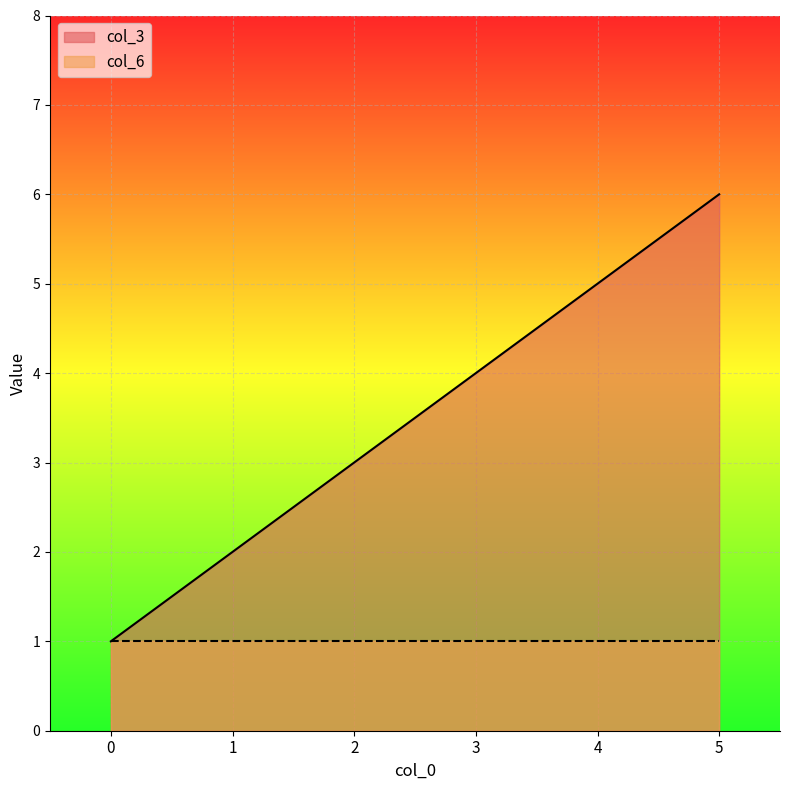

What is the sum of all values?

21